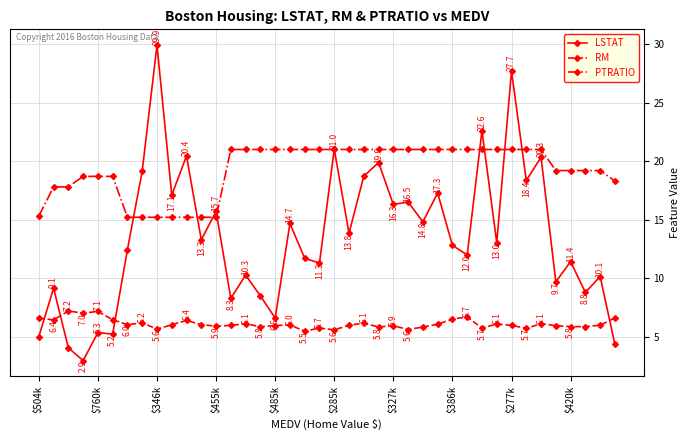

List the series in order of their peak value, lowest first.

RM, PTRATIO, LSTAT